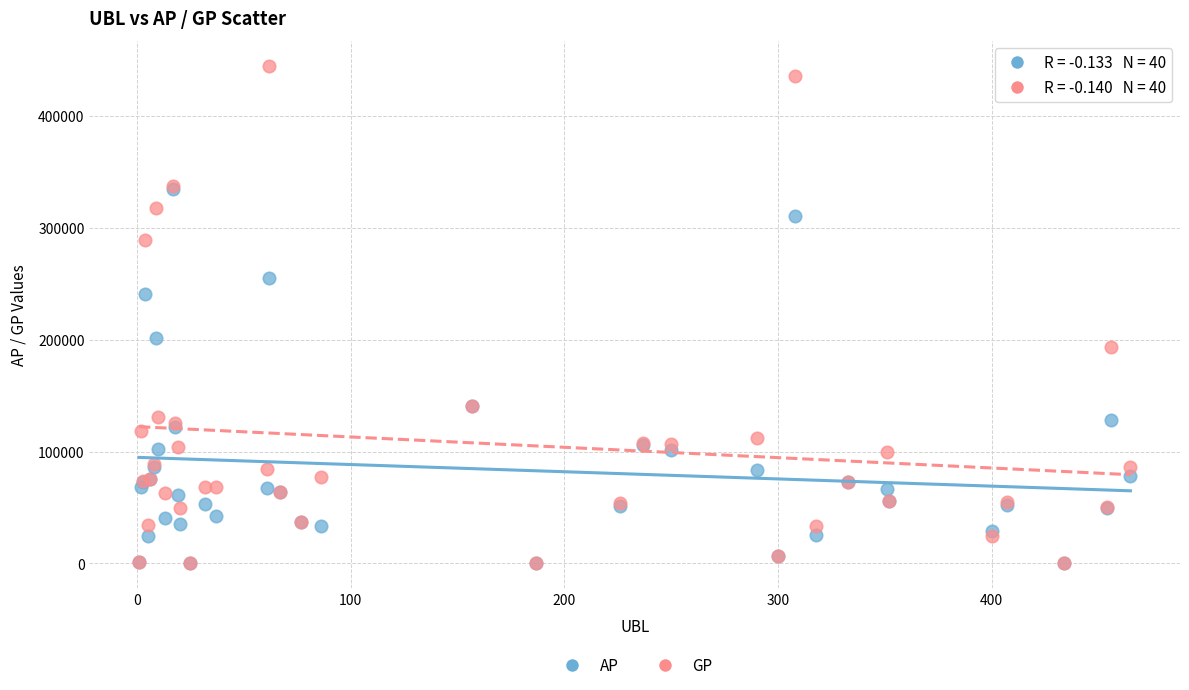

What are all the series names shown in the legend?

AP, GP